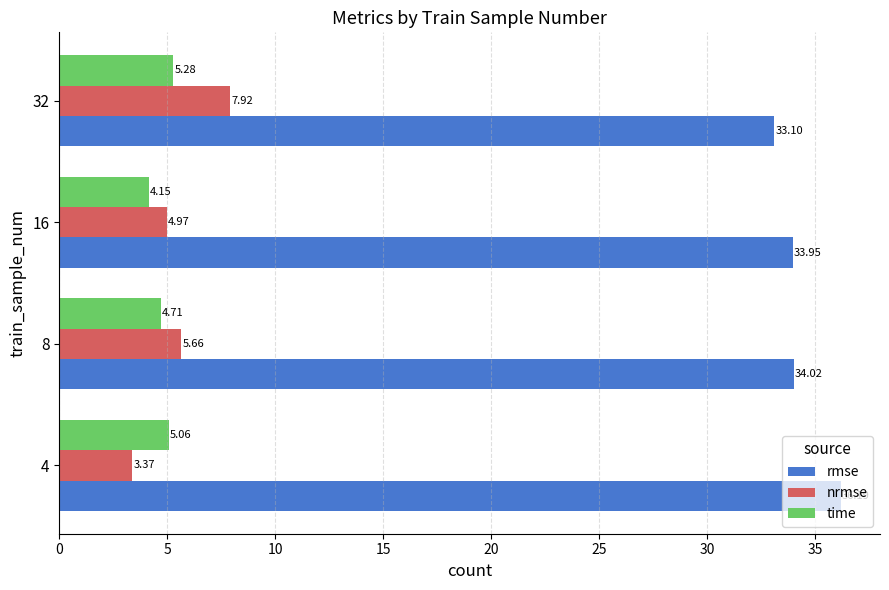

Count the number of categories in the chart.

4